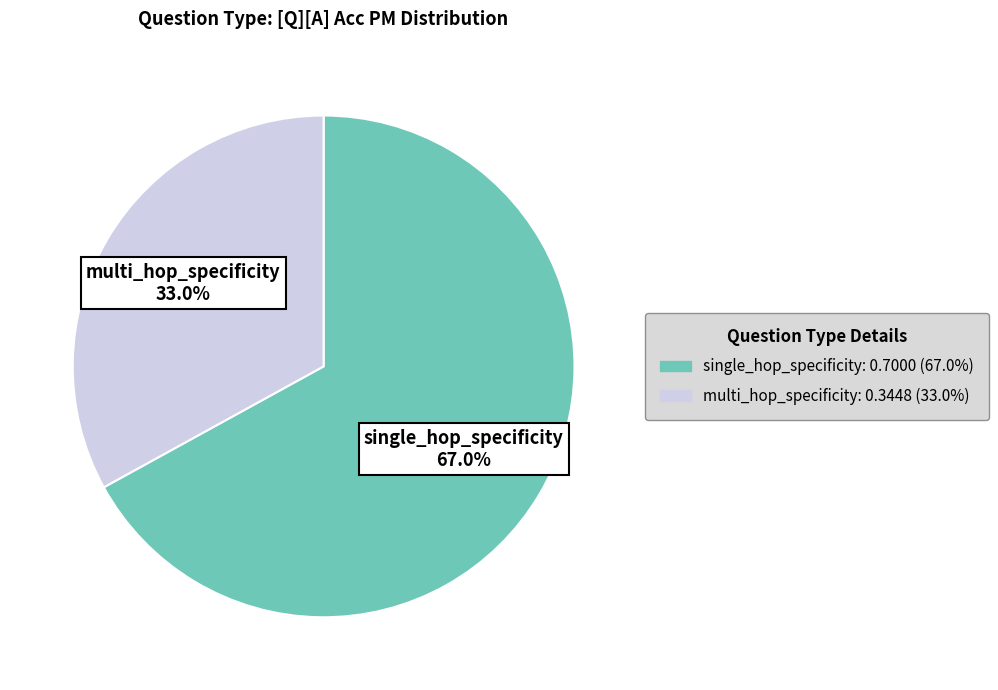

To the nearest percent, what percentage of the pie is multi_hop_specificity?

33%